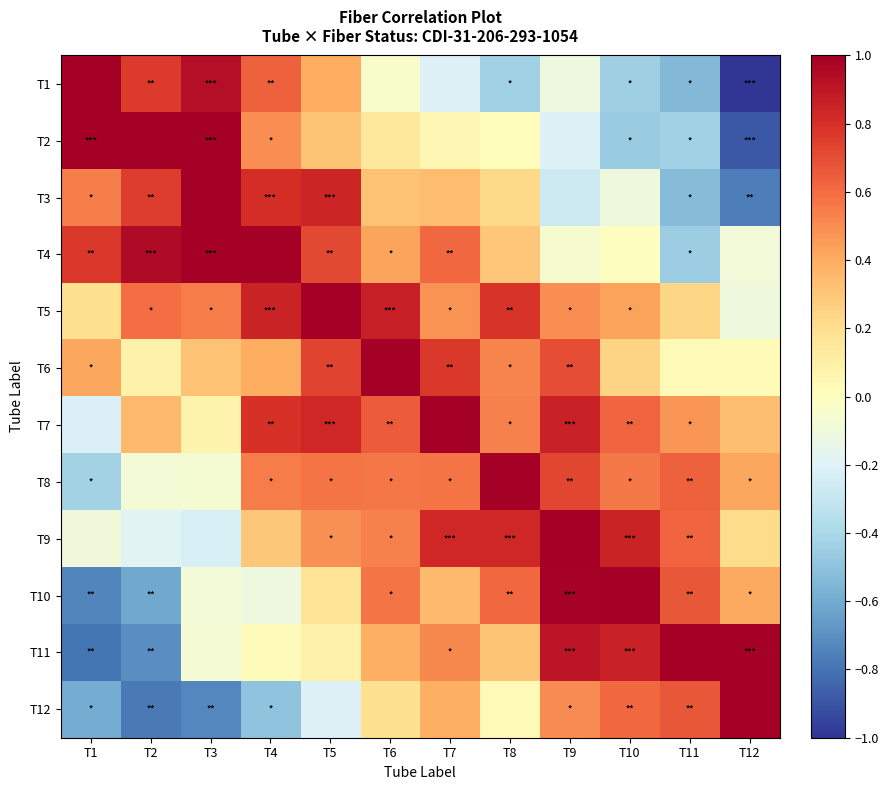

List the series in order of their peak value, lowest first.

T1, T2, T3, T4, T5, T6, T7, T8, T9, T10, T11, T12